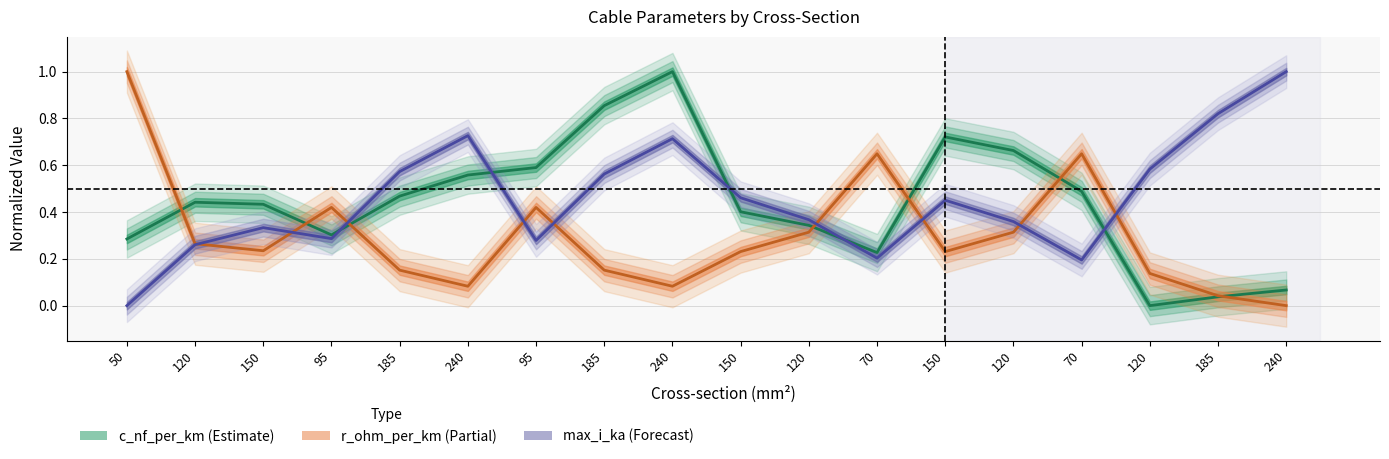

What is the spread (max minus min) of values at 120?

0.2